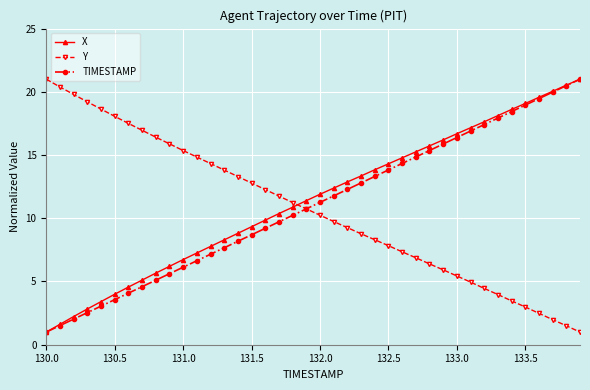

What is the smallest value displayed?

1.0